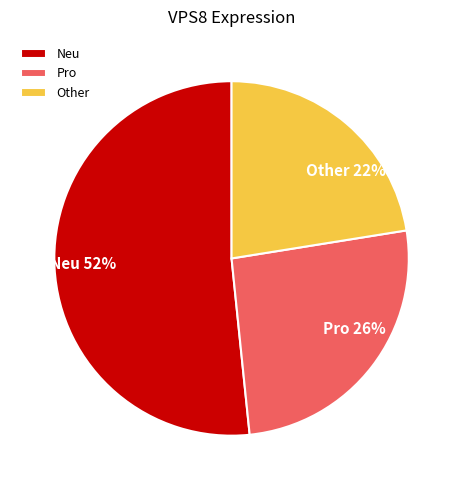

Rank the categories by value from highest to lowest.

Neu, Pro, Other